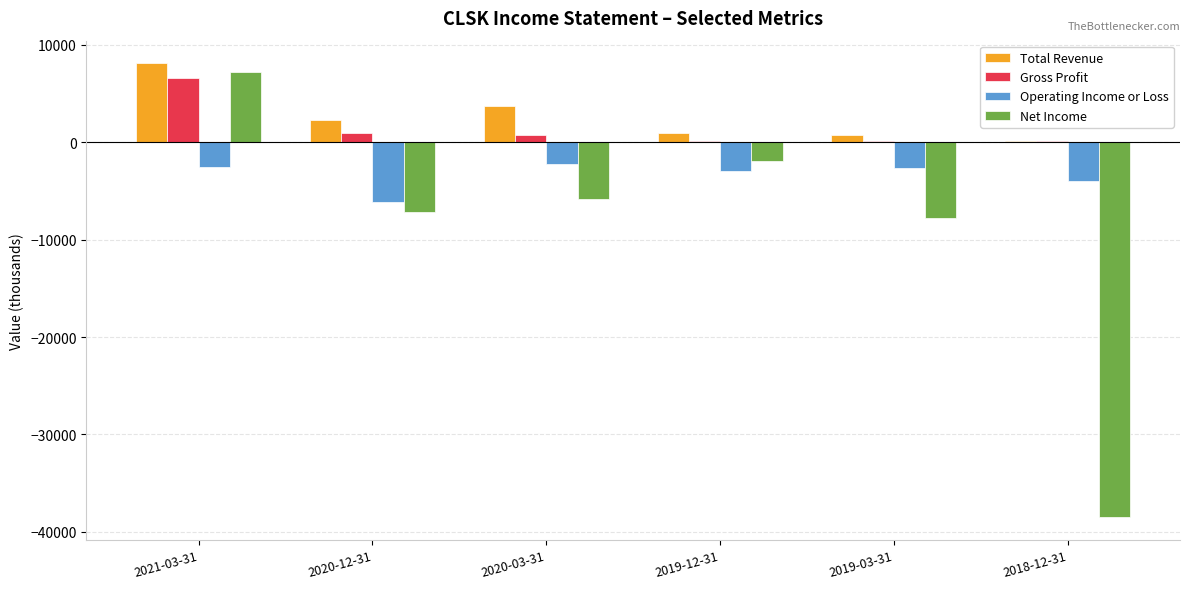

What are all the series names shown in the legend?

Total Revenue, Gross Profit, Operating Income or Loss, Net Income